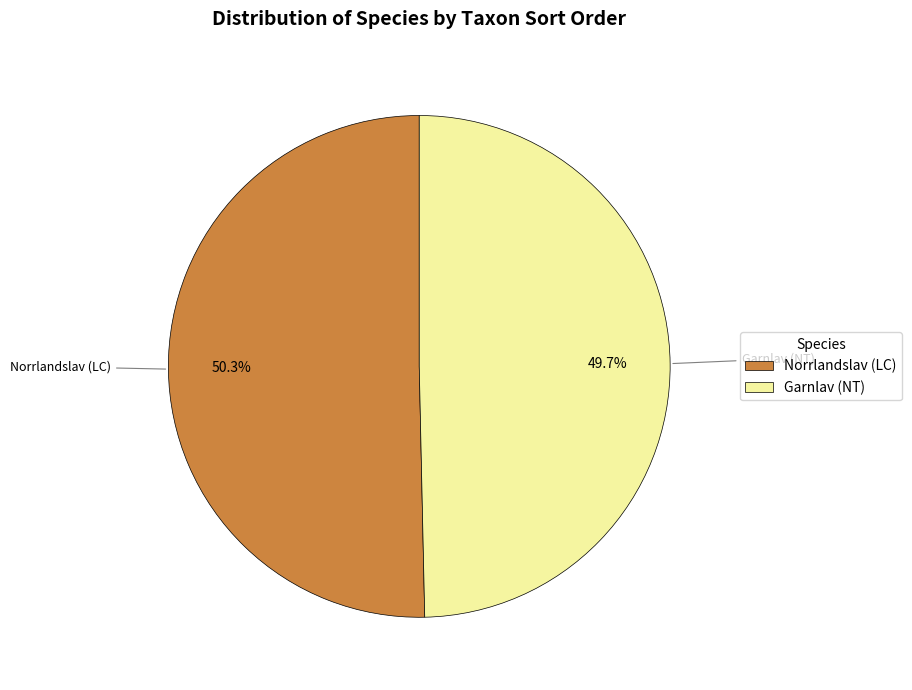

To the nearest percent, what is the combined percentage of Norrlandslav (LC) and Garnlav (NT)?

100%